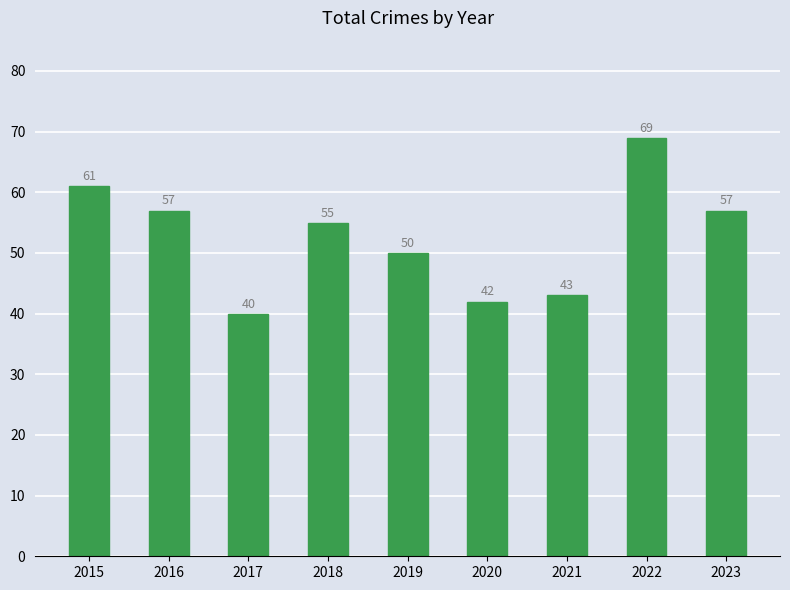

Which label corresponds to the smallest value in the chart?

2017